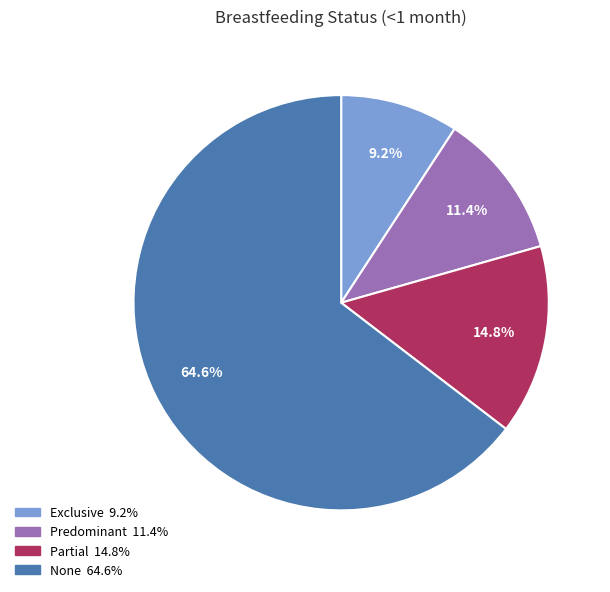

Which has a higher value, Predominant or Exclusive?

Predominant